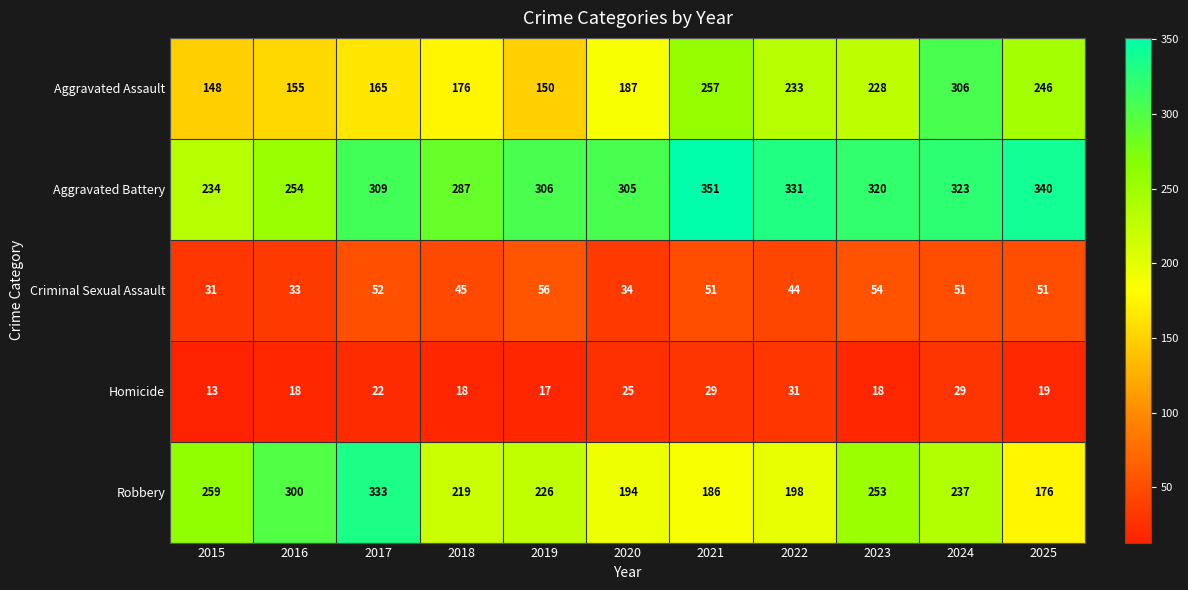

At which category is the sum across all series the highest?

2024